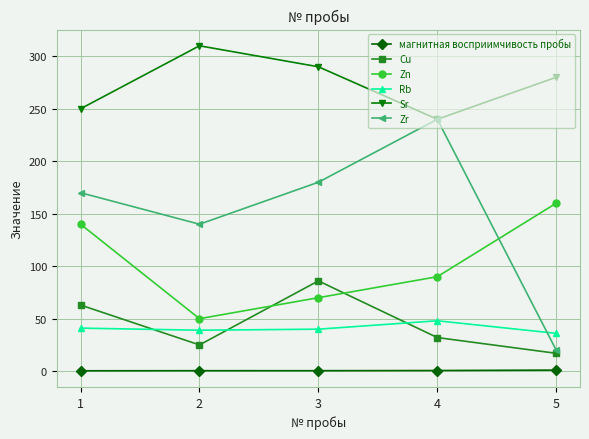

At how many categories does at least one series exceed 97?

5